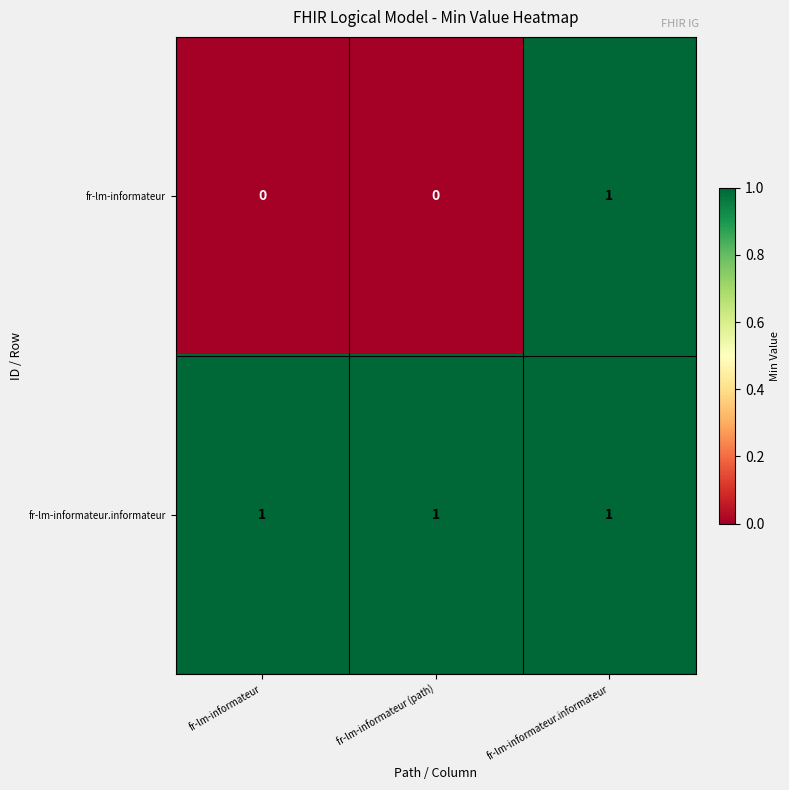

Reading left to right, extract all data points from this chart.

fr-lm-informateur: fr-lm-informateur=0	fr-lm-informateur (path)=0	fr-lm-informateur.informateur=1
fr-lm-informateur.informateur: fr-lm-informateur=1	fr-lm-informateur (path)=1	fr-lm-informateur.informateur=1